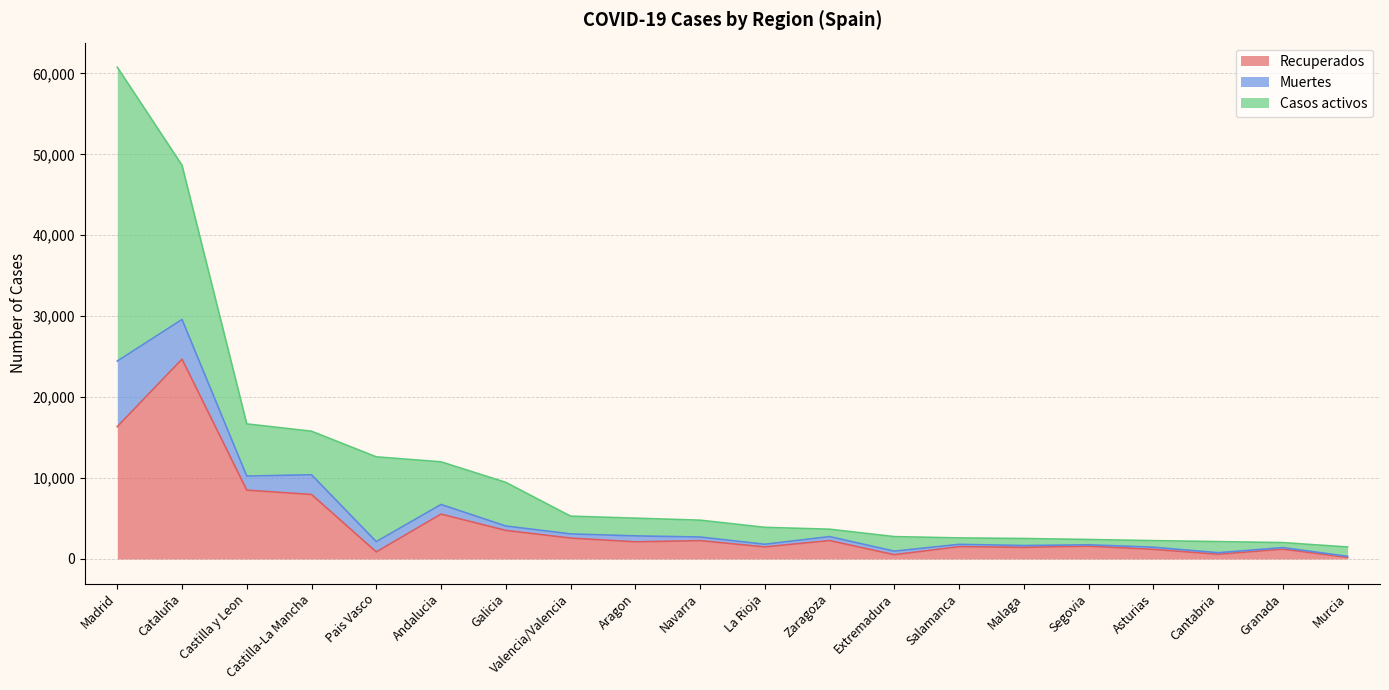

What is the total value across all series at Madrid?

60765